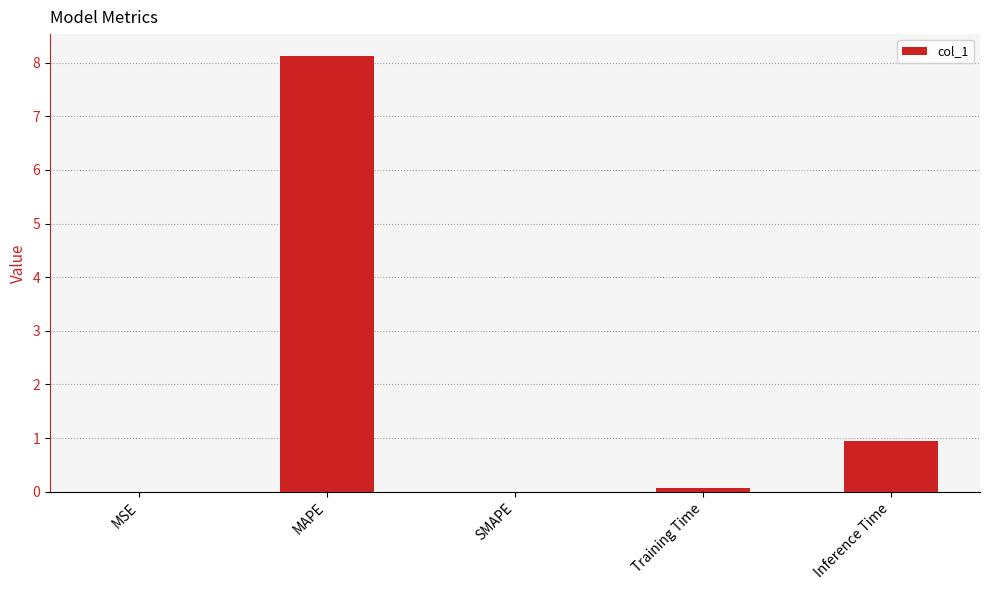

What is the sum of all values?

9.1